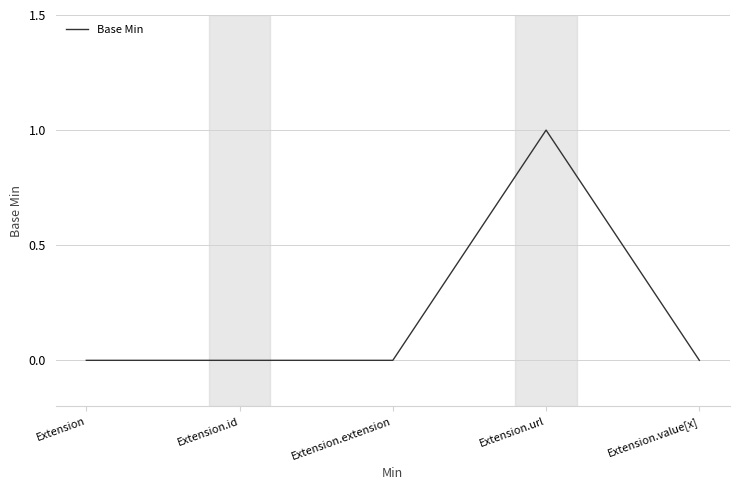

True or false: there are more than 2 points higher than both neighbors.

False